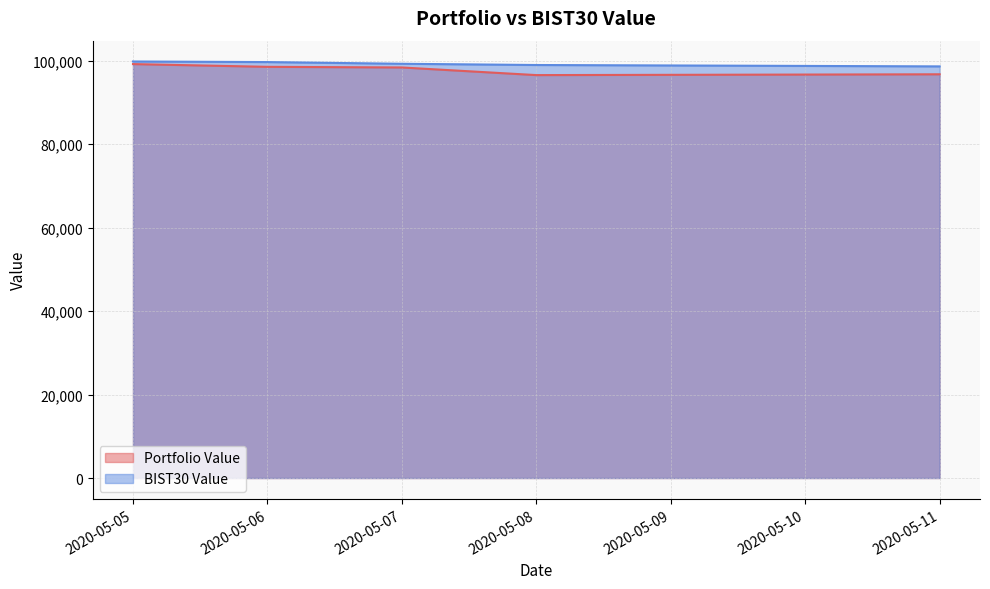

True or false: Portfolio Value and BIST30 Value cross at least once.

False